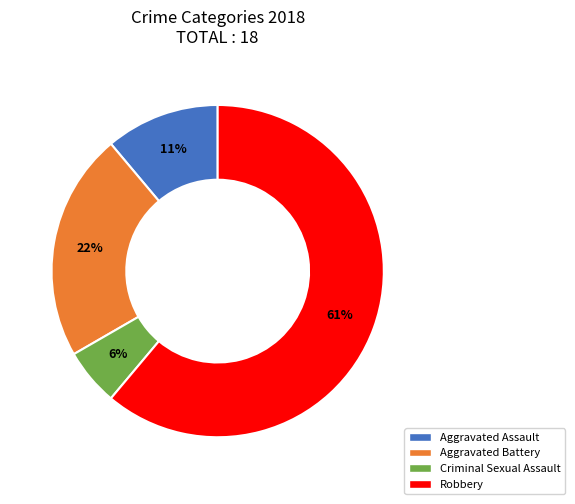

What percentage is the Robbery slice, to the nearest percent?

61%